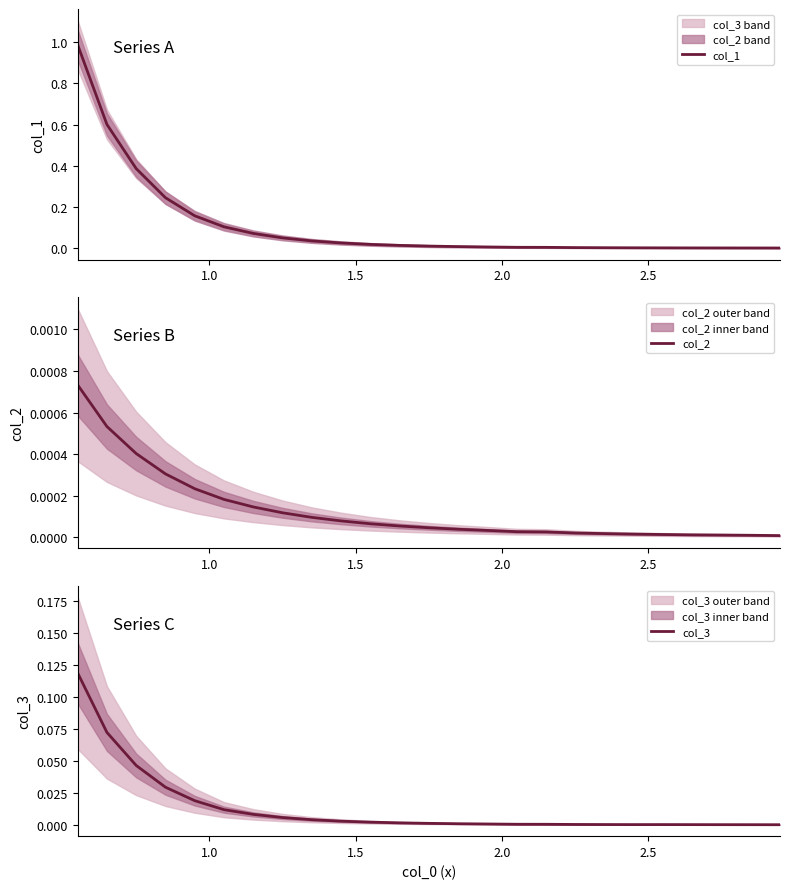

True or false: col_3 and col_2 cross at least once.

False